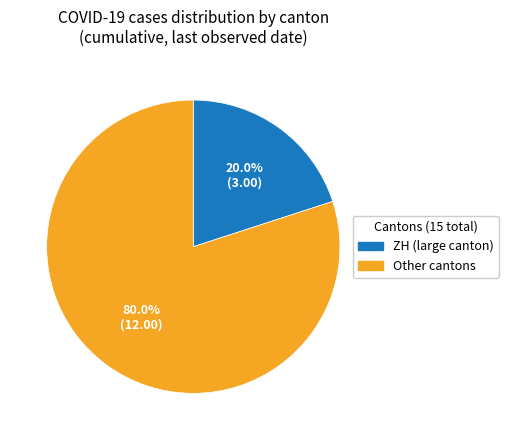

Which category has the smallest portion of the pie?

ZH (large canton)